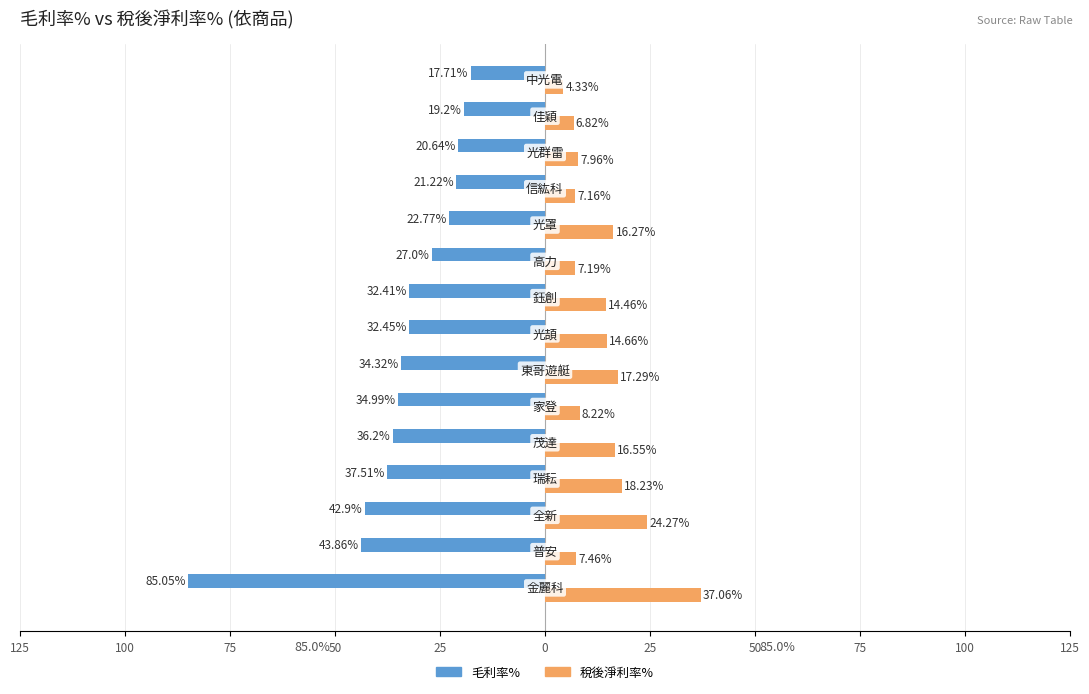

What is the minimum value shown in the chart?

-85.0